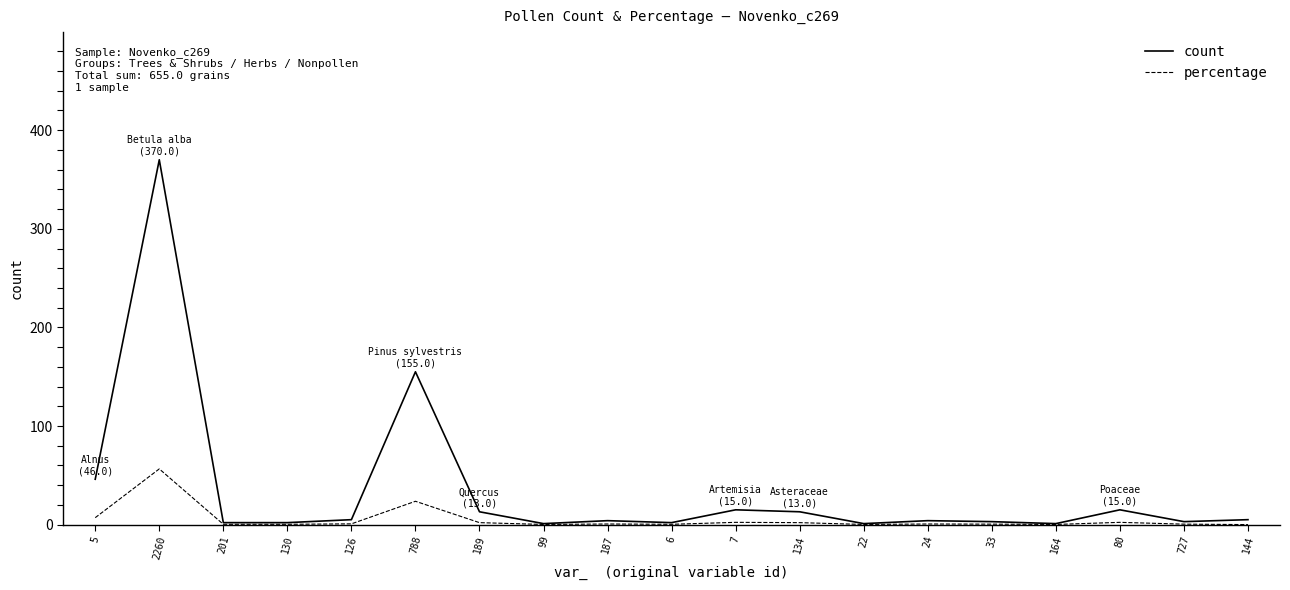

Which series has the widest spread of values?

count